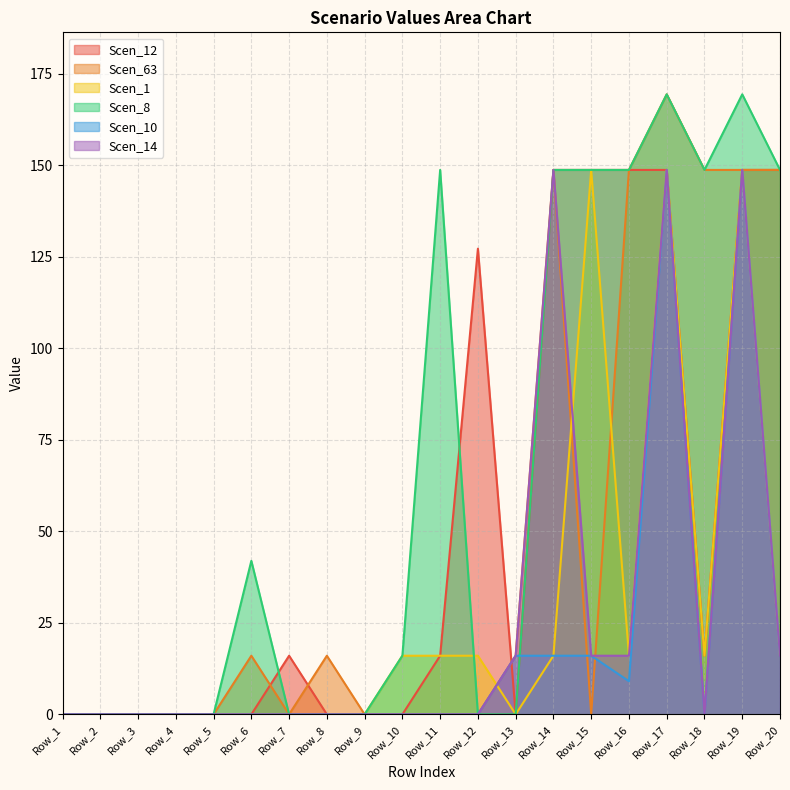

Where is the first local maximum for Scen_14?

Row_14